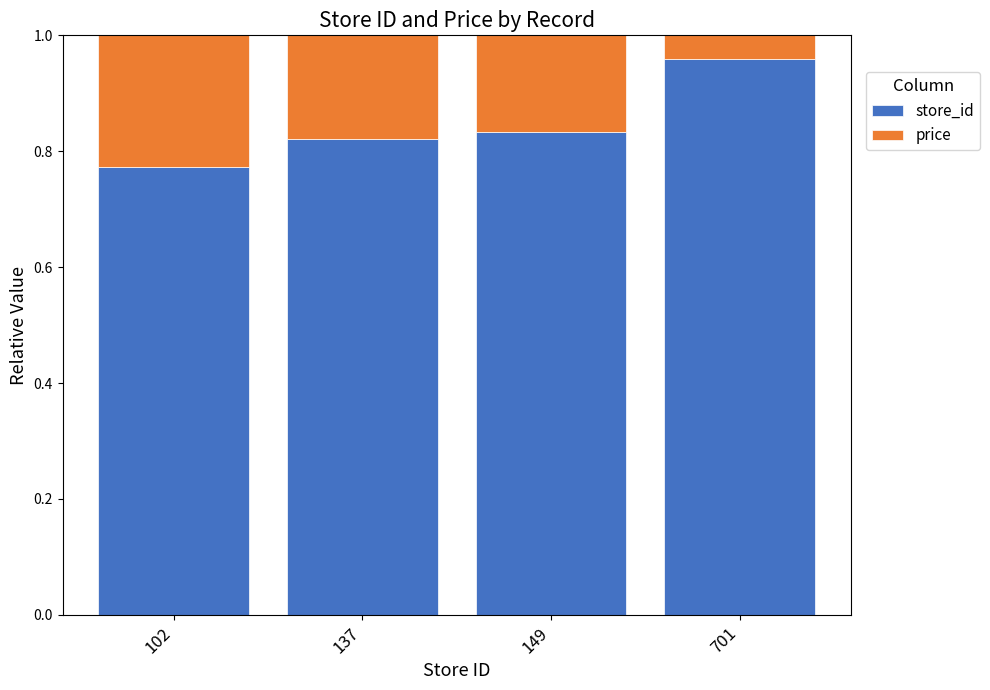

What is the sum of the store_id values at 102 and 149?

1.6